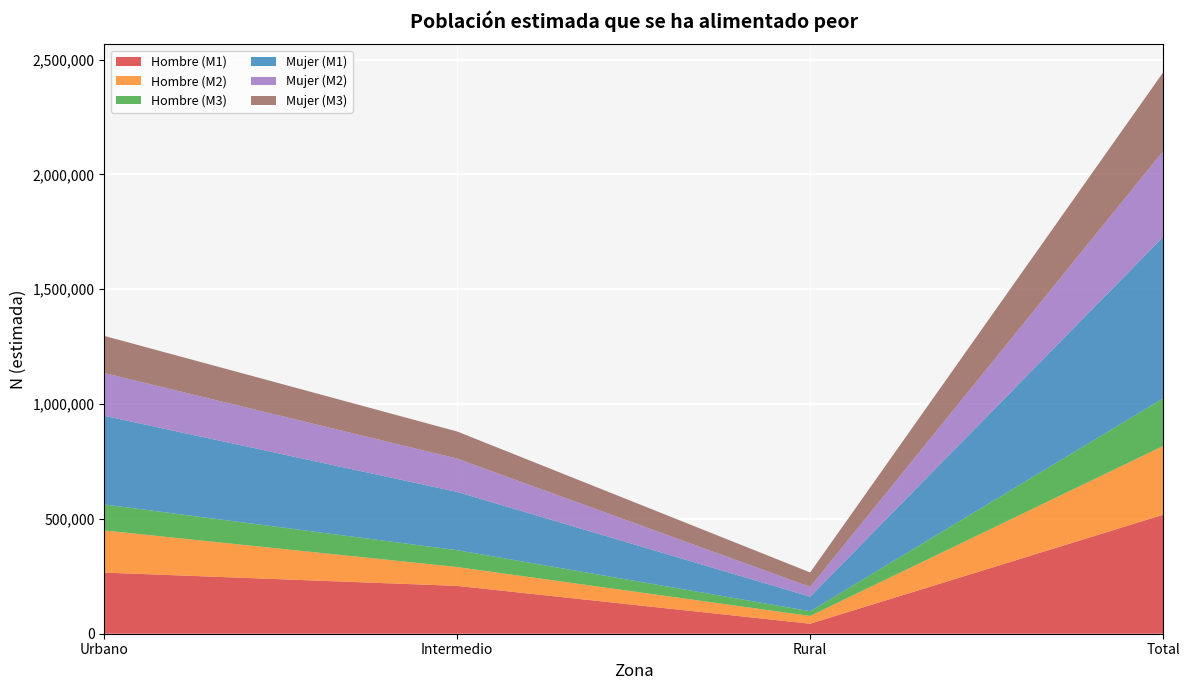

Reading right to left, transcribe all the data shown in this chart.

Hombre (M1): 517995	43518	208267	266210
Hombre (M2): 299467	33856	82116	183495
Hombre (M3): 207359	20662	73448	113249
Mujer (M1): 703100	63375	253626	386099
Mujer (M2): 373642	42468	145002	186172
Mujer (M3): 342729	62908	118095	161727